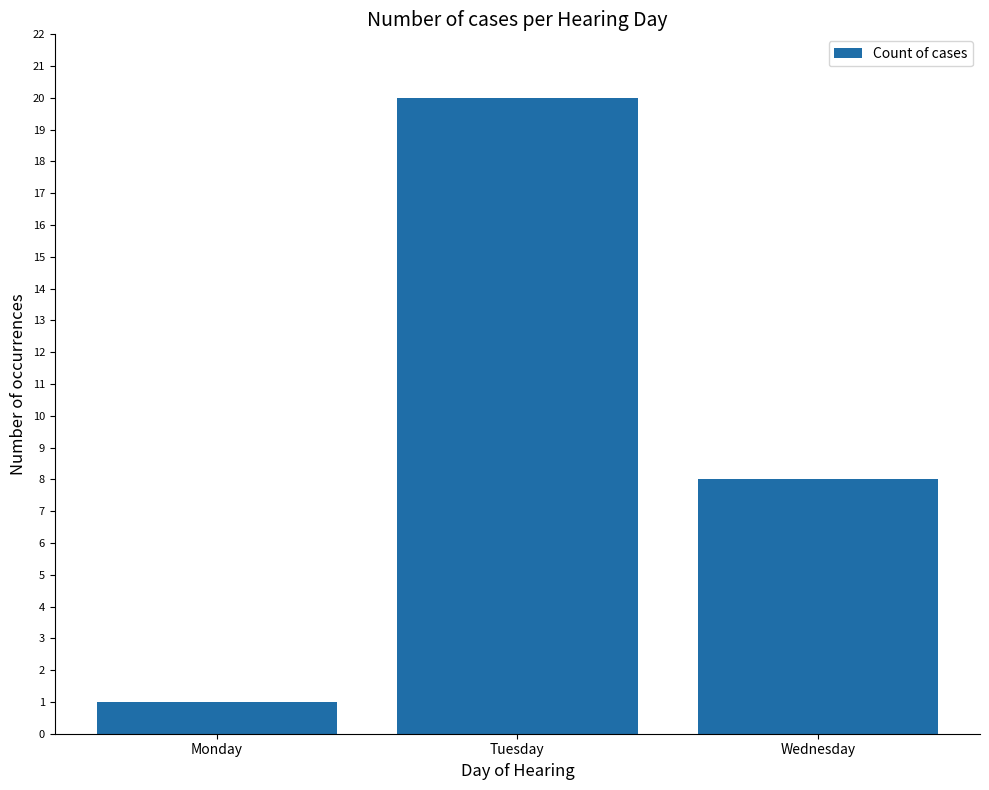

Between Wednesday and Monday, which is larger?

Wednesday